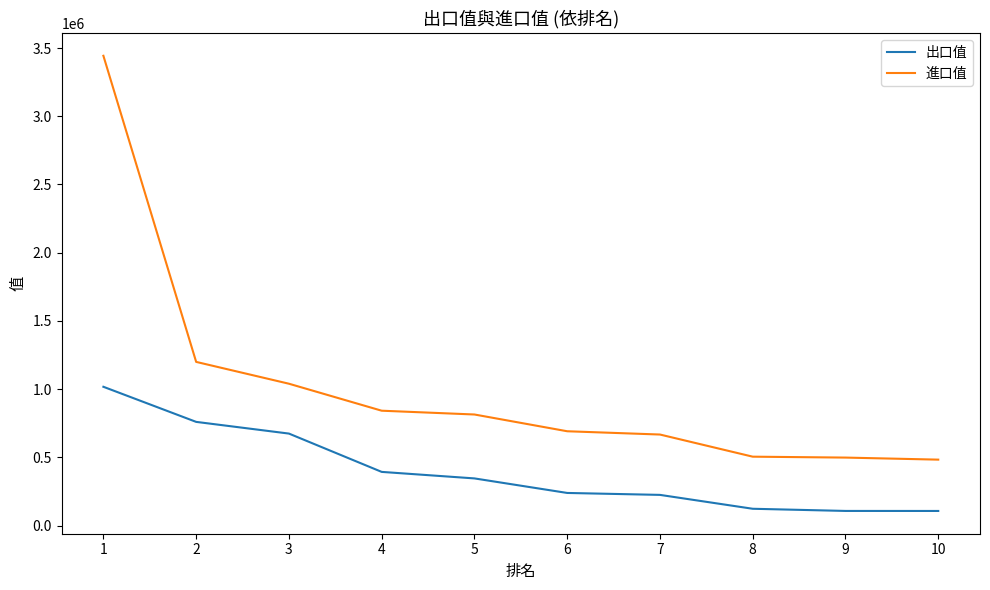

Is it true that 進口值 equals 709885 at 10?

False